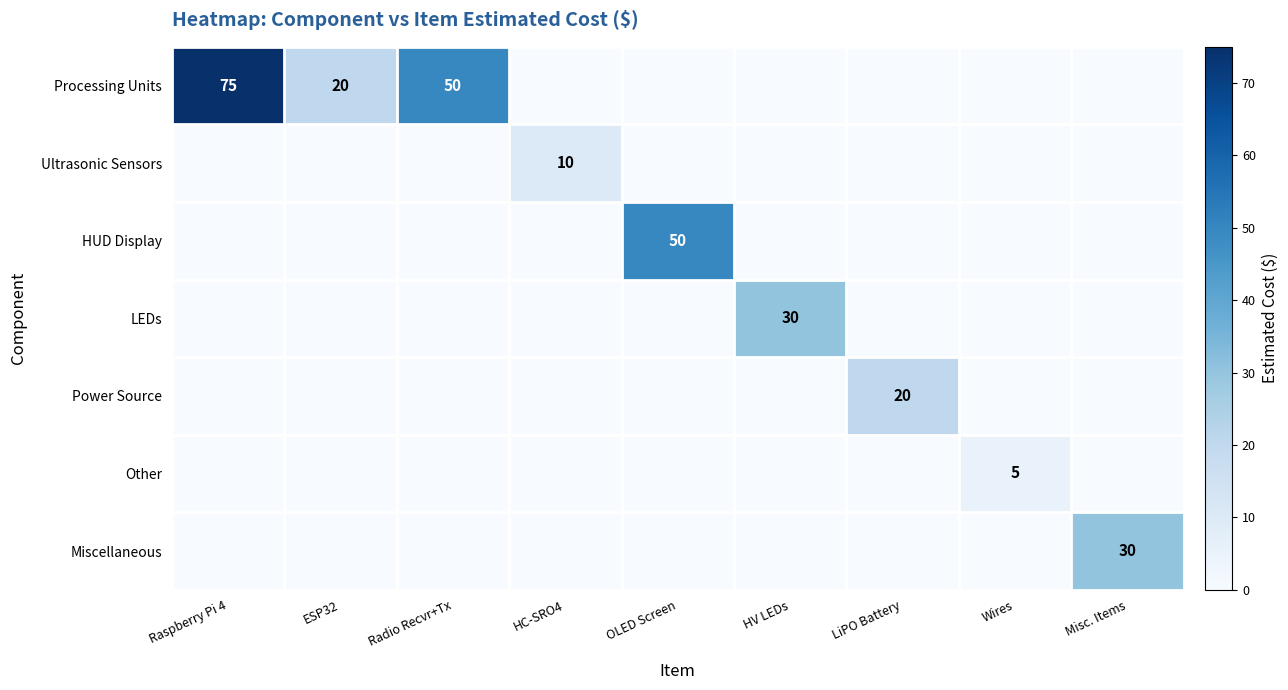

Count the Other values in the range 0 to 1.

8